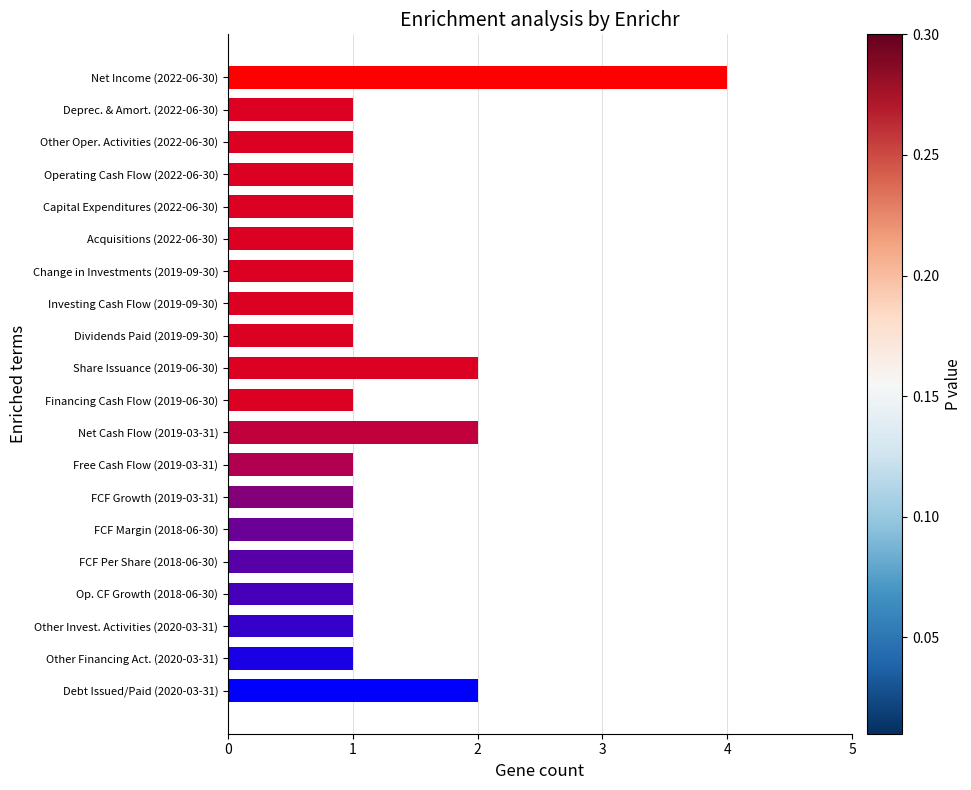

What position from the top is Investing Cash Flow (2019-09-30)?

8